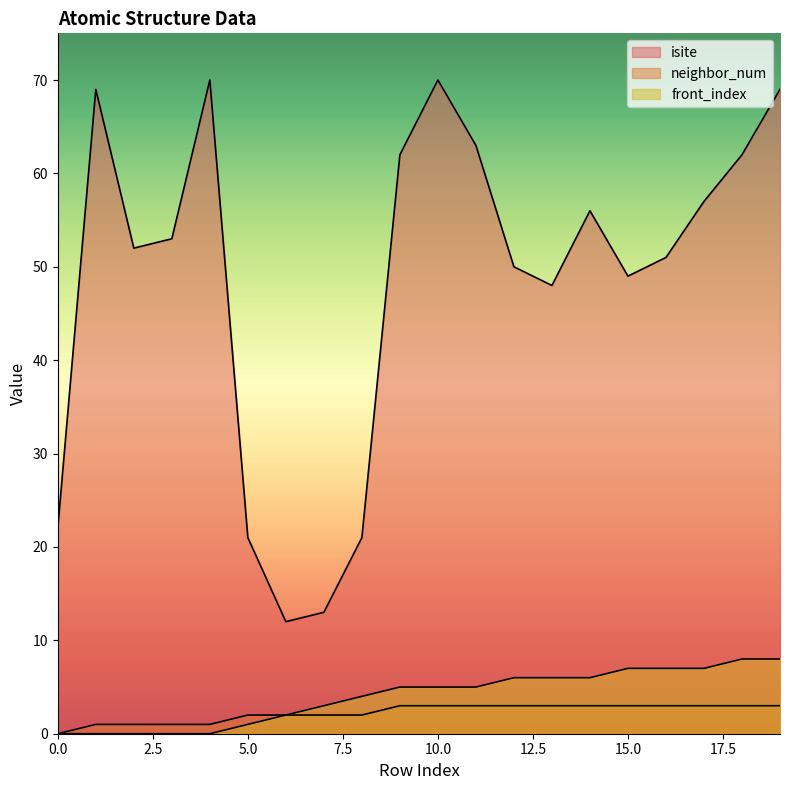

True or false: isite and front_index cross at least once.

False